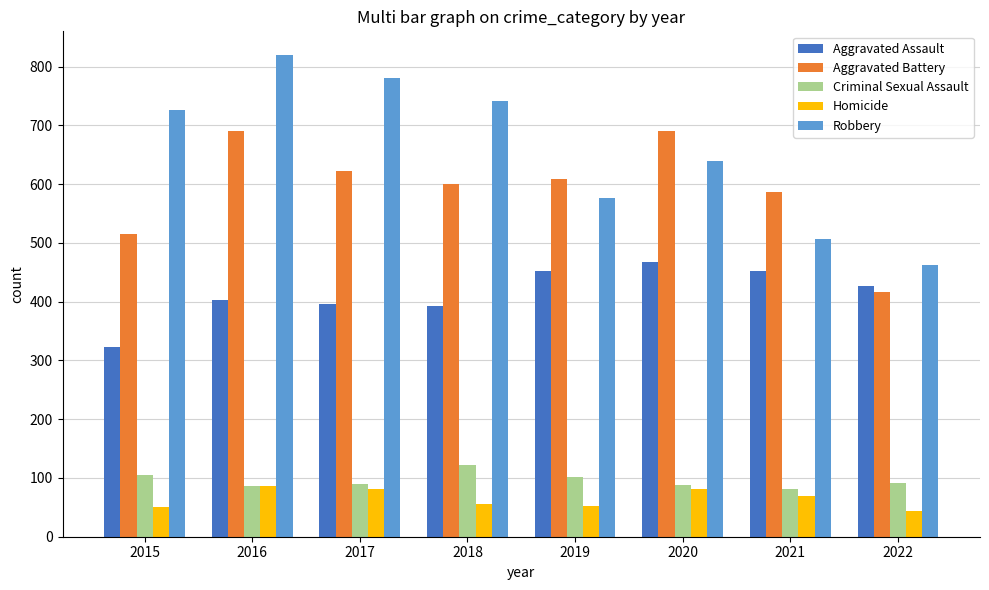

What is the maximum value shown in the chart?

819